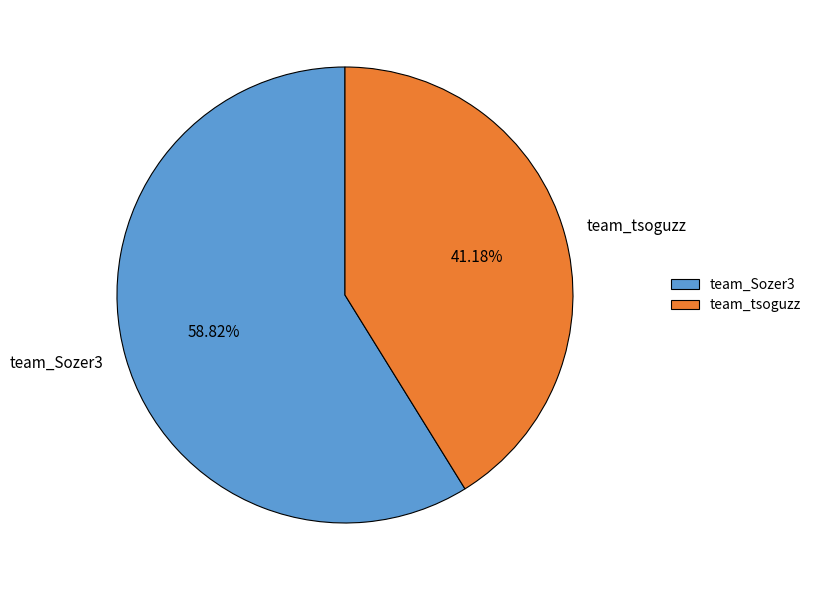

What is the largest slice in the pie chart?

team_Sozer3